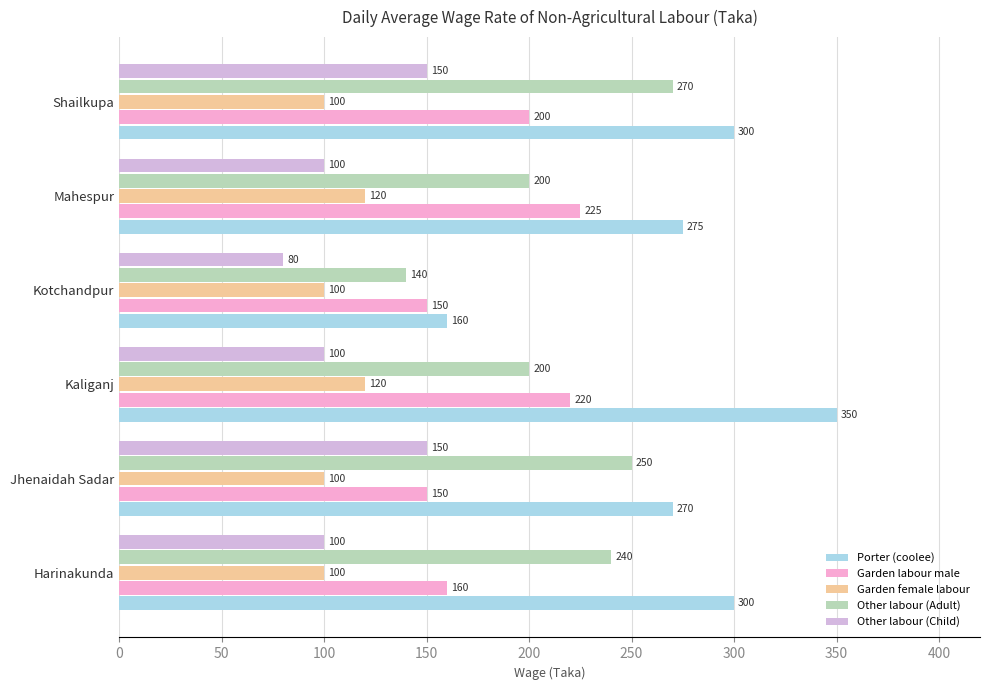

What is the difference between the maximum and minimum values in the Other labour (Child) series?

70